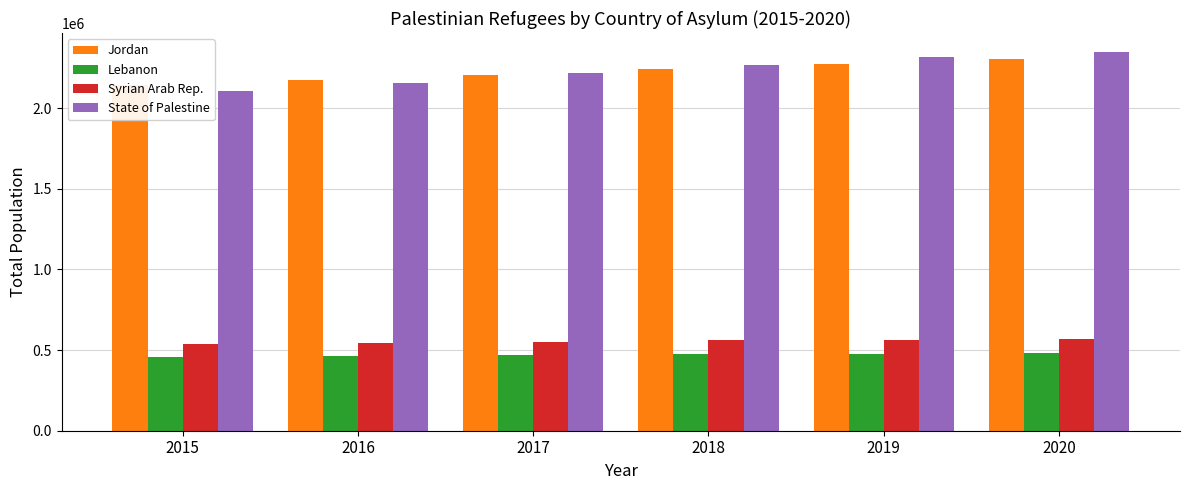

Is it true that Lebanon equals 463664 at 2016?

True